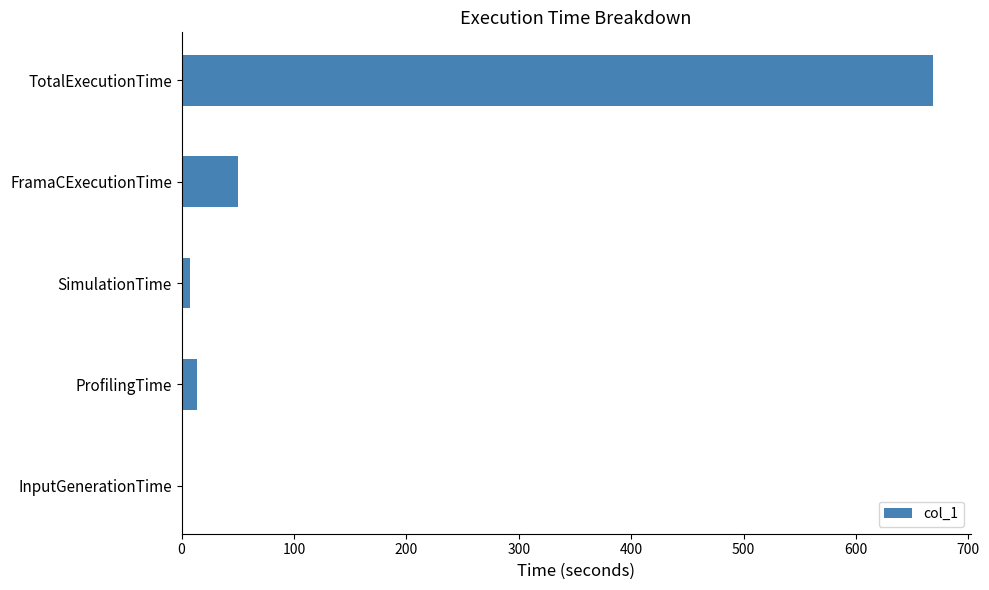

What is the approximate value at TotalExecutionTime?

668.5